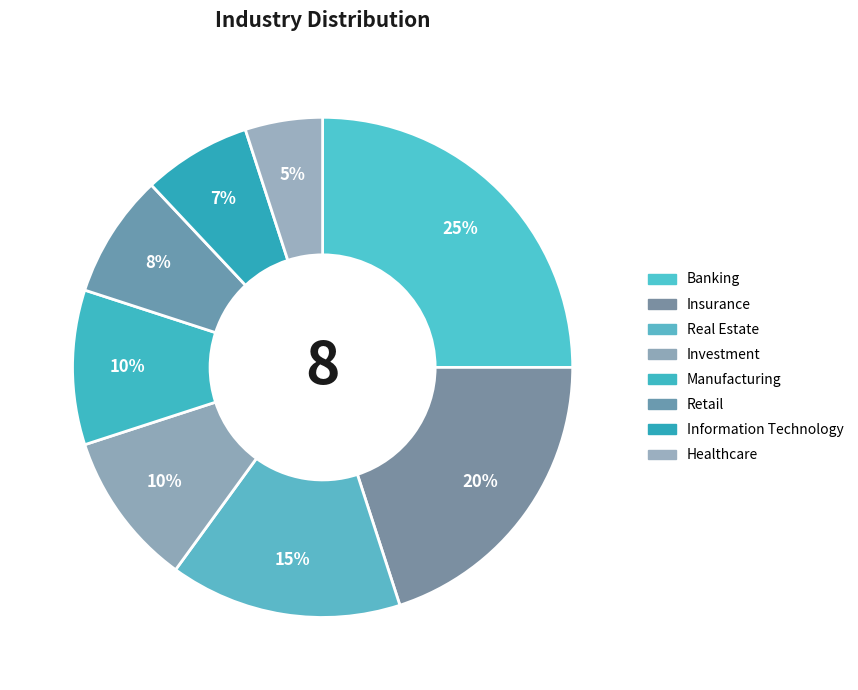

Rank the categories by value from lowest to highest.

Healthcare, Information Technology, Retail, Investment, Manufacturing, Real Estate, Insurance, Banking